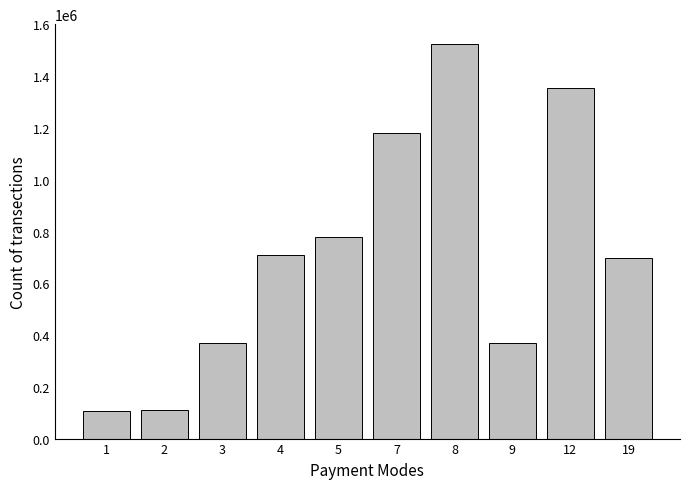

Does the chart contain stacked bars?

No